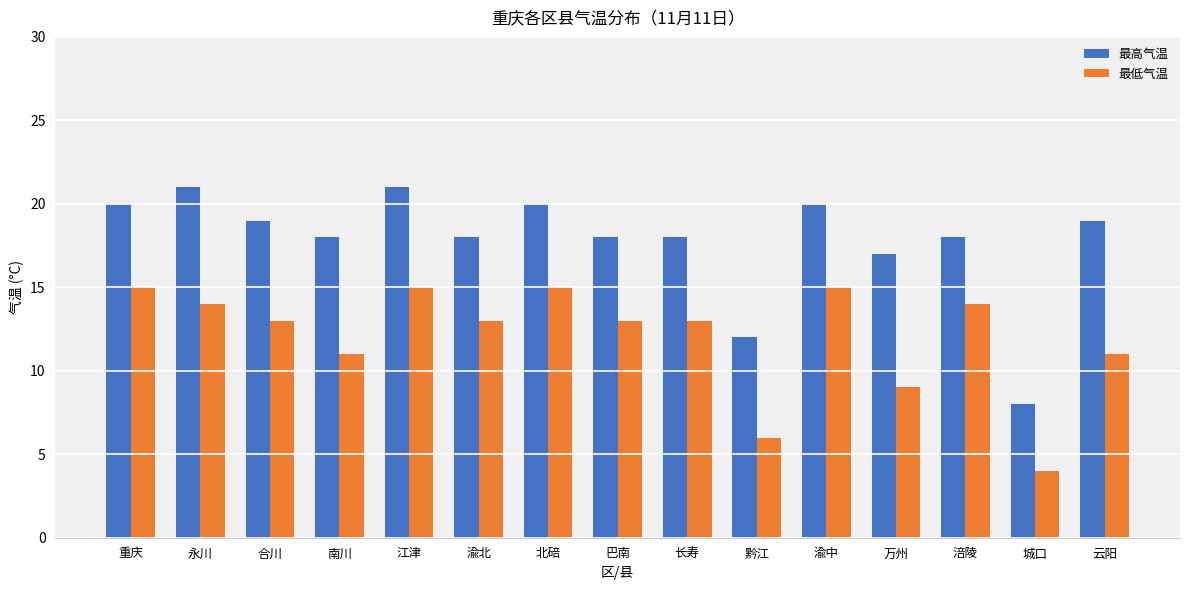

Which series has the largest range (max minus min)?

最高气温